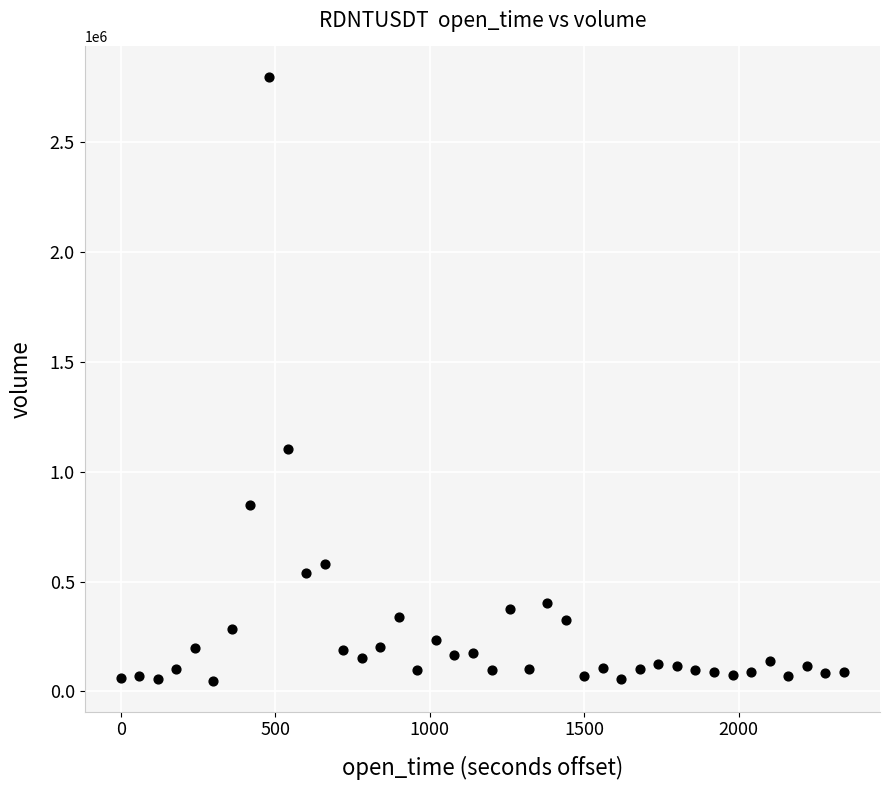

What is the range of Y values (max minus min)?

2751091